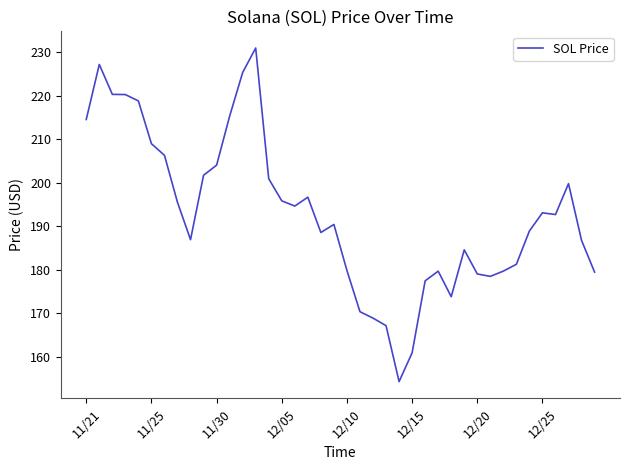

Is this an area chart (filled region under the line)?

No